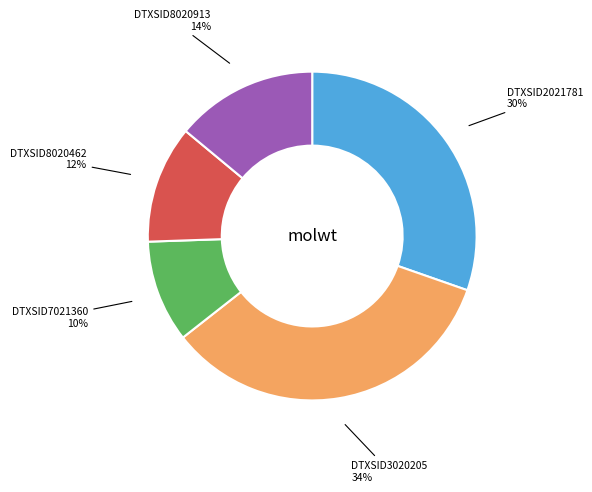

True or false: DTXSID2021781 accounts for 20% of the total.

False